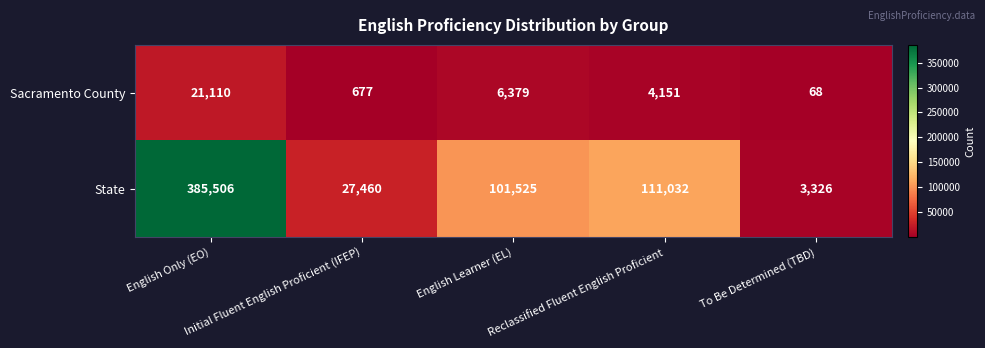

What is the average value of the State series?

125770